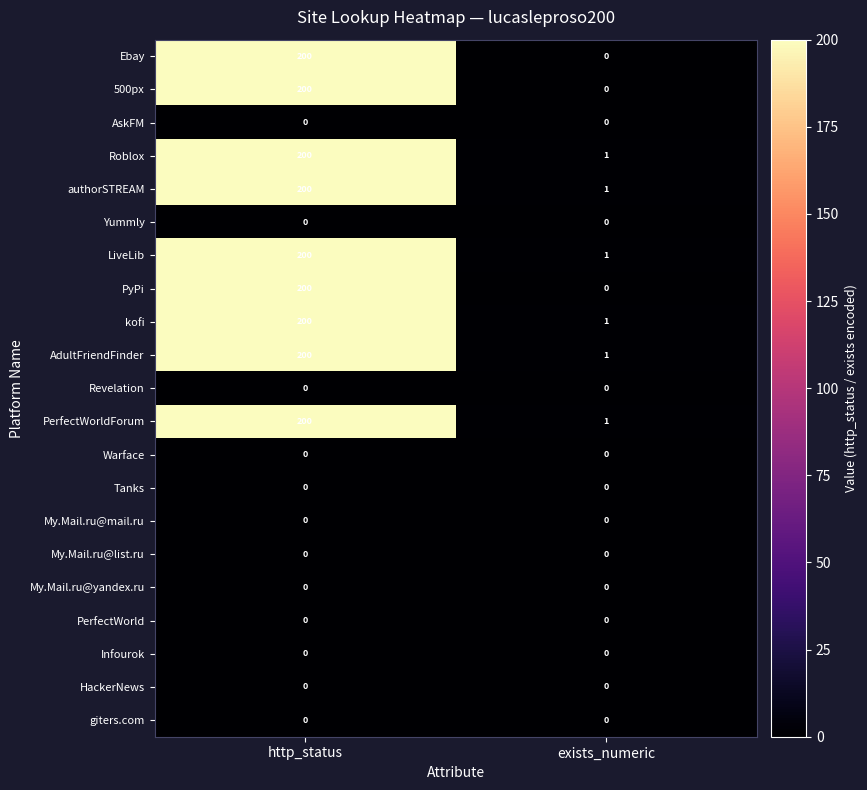

How many series are shown in this chart?

21